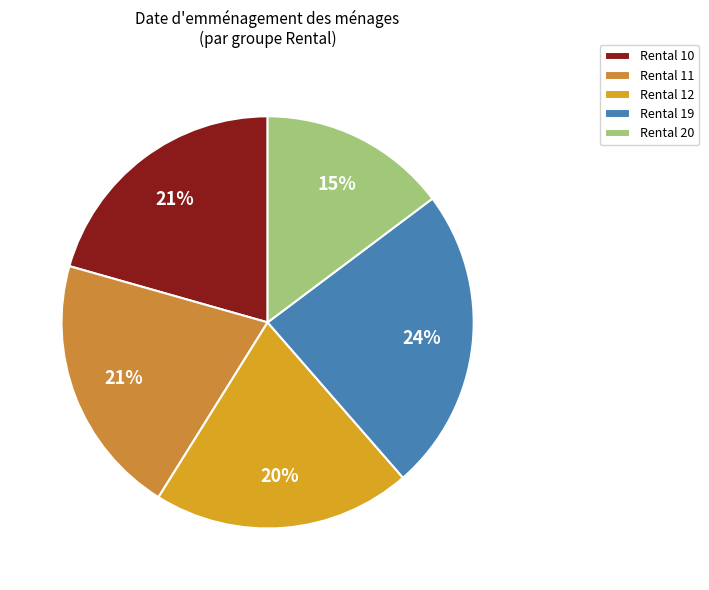

Which category has the biggest portion of the pie?

Rental 19